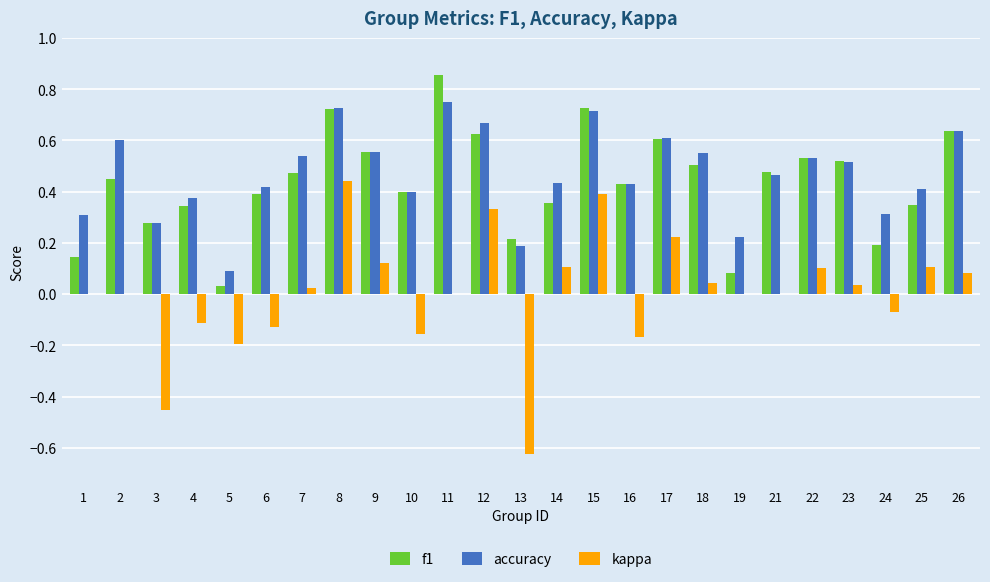

At which category does the chart reach its peak across all series?

11